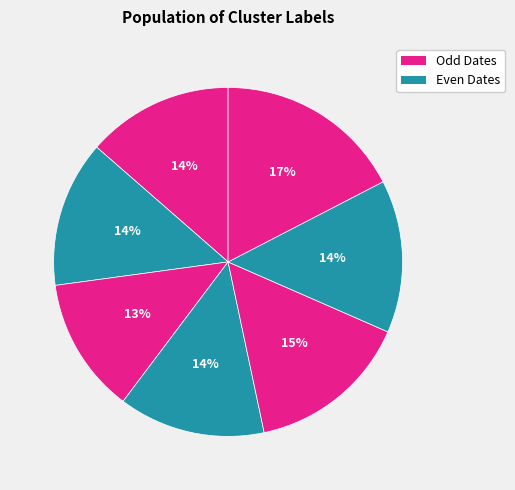

How many segments does this pie chart have?

7